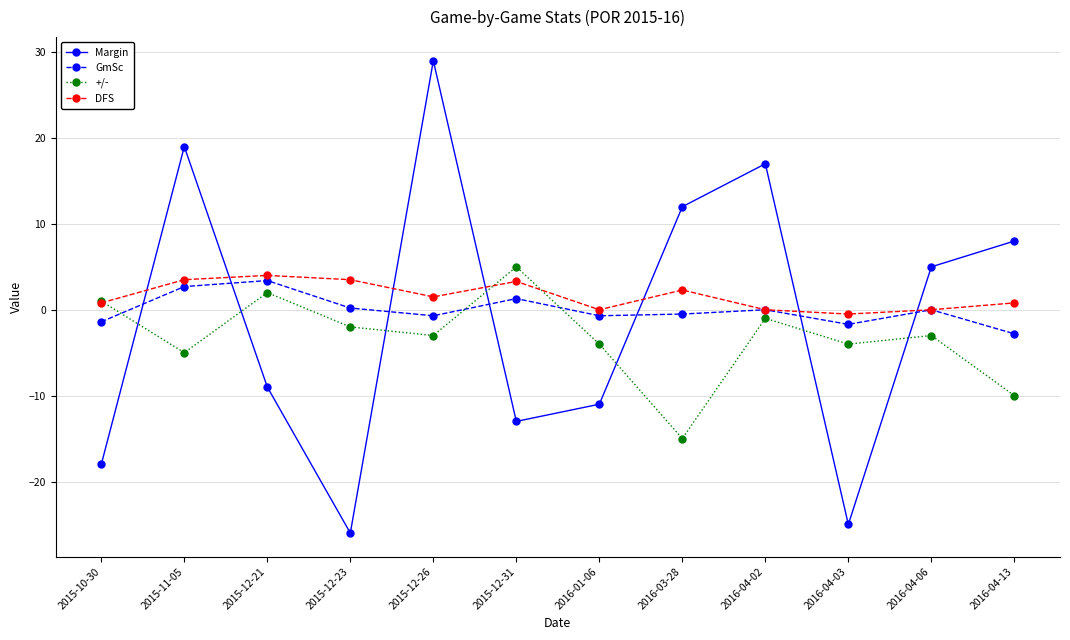

What is the difference between the highest and lowest values at 2016-01-06?

11.0